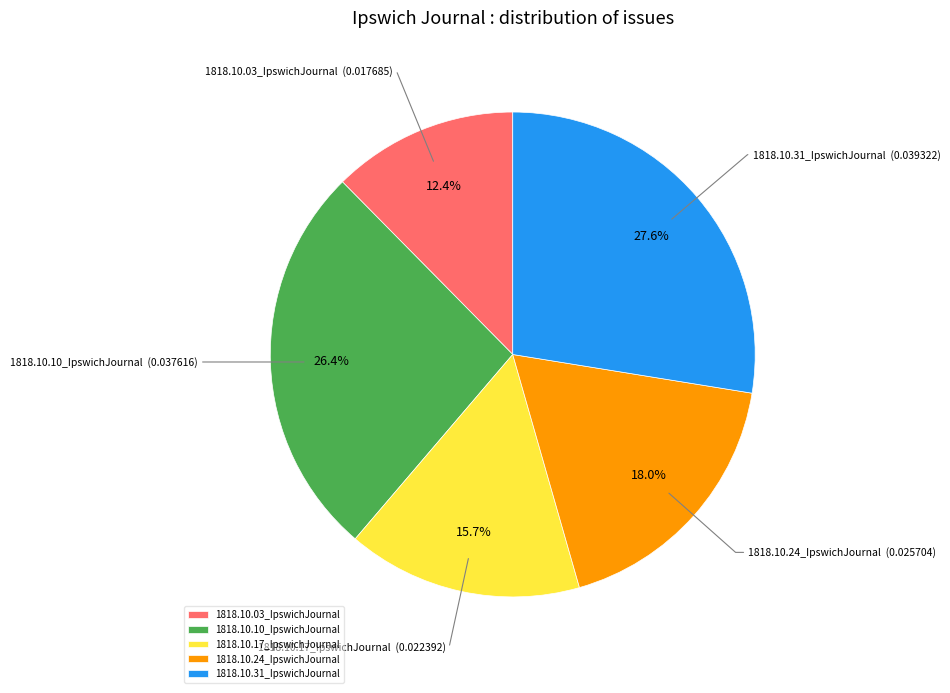

To the nearest percent, what is the difference between the largest and smallest slice percentages?

15%